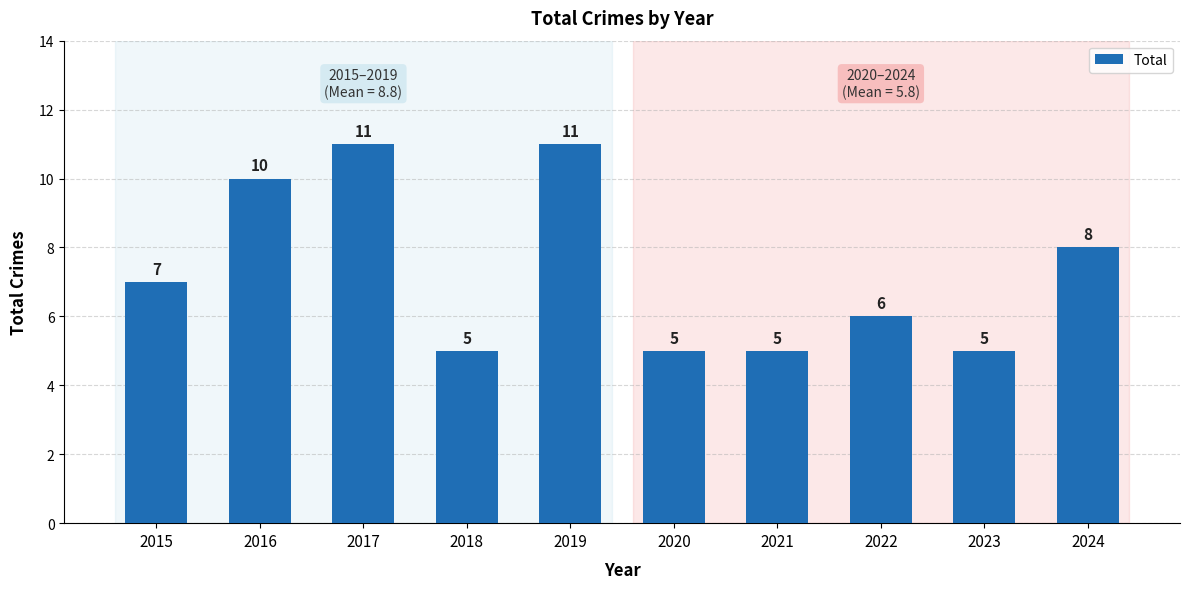

What is the difference between the maximum and minimum values?

6